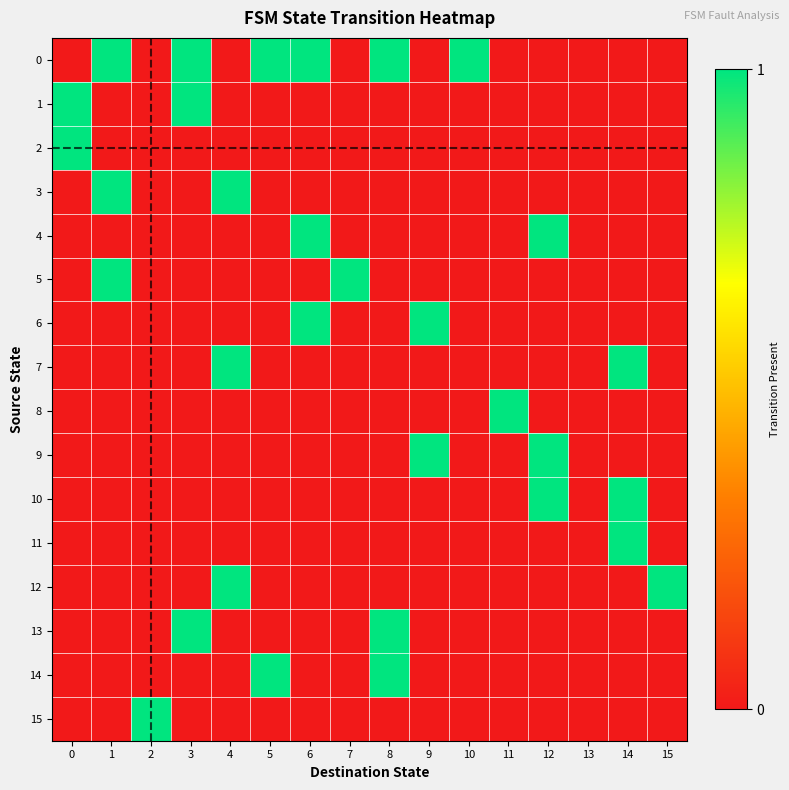

Reading right to left, extract all data points from this chart.

0: 15=0	14=0	13=0	12=0	11=0	10=1	9=0	8=1	7=0	6=1	5=1	4=0	3=1	2=0	1=1	0=0
1: 15=0	14=0	13=0	12=0	11=0	10=0	9=0	8=0	7=0	6=0	5=0	4=0	3=1	2=0	1=0	0=1
2: 15=0	14=0	13=0	12=0	11=0	10=0	9=0	8=0	7=0	6=0	5=0	4=0	3=0	2=0	1=0	0=1
3: 15=0	14=0	13=0	12=0	11=0	10=0	9=0	8=0	7=0	6=0	5=0	4=1	3=0	2=0	1=1	0=0
4: 15=0	14=0	13=0	12=1	11=0	10=0	9=0	8=0	7=0	6=1	5=0	4=0	3=0	2=0	1=0	0=0
5: 15=0	14=0	13=0	12=0	11=0	10=0	9=0	8=0	7=1	6=0	5=0	4=0	3=0	2=0	1=1	0=0
6: 15=0	14=0	13=0	12=0	11=0	10=0	9=1	8=0	7=0	6=1	5=0	4=0	3=0	2=0	1=0	0=0
7: 15=0	14=1	13=0	12=0	11=0	10=0	9=0	8=0	7=0	6=0	5=0	4=1	3=0	2=0	1=0	0=0
8: 15=0	14=0	13=0	12=0	11=1	10=0	9=0	8=0	7=0	6=0	5=0	4=0	3=0	2=0	1=0	0=0
9: 15=0	14=0	13=0	12=1	11=0	10=0	9=1	8=0	7=0	6=0	5=0	4=0	3=0	2=0	1=0	0=0
10: 15=0	14=1	13=0	12=1	11=0	10=0	9=0	8=0	7=0	6=0	5=0	4=0	3=0	2=0	1=0	0=0
11: 15=0	14=1	13=0	12=0	11=0	10=0	9=0	8=0	7=0	6=0	5=0	4=0	3=0	2=0	1=0	0=0
12: 15=1	14=0	13=0	12=0	11=0	10=0	9=0	8=0	7=0	6=0	5=0	4=1	3=0	2=0	1=0	0=0
13: 15=0	14=0	13=0	12=0	11=0	10=0	9=0	8=1	7=0	6=0	5=0	4=0	3=1	2=0	1=0	0=0
14: 15=0	14=0	13=0	12=0	11=0	10=0	9=0	8=1	7=0	6=0	5=1	4=0	3=0	2=0	1=0	0=0
15: 15=0	14=0	13=0	12=0	11=0	10=0	9=0	8=0	7=0	6=0	5=0	4=0	3=0	2=1	1=0	0=0